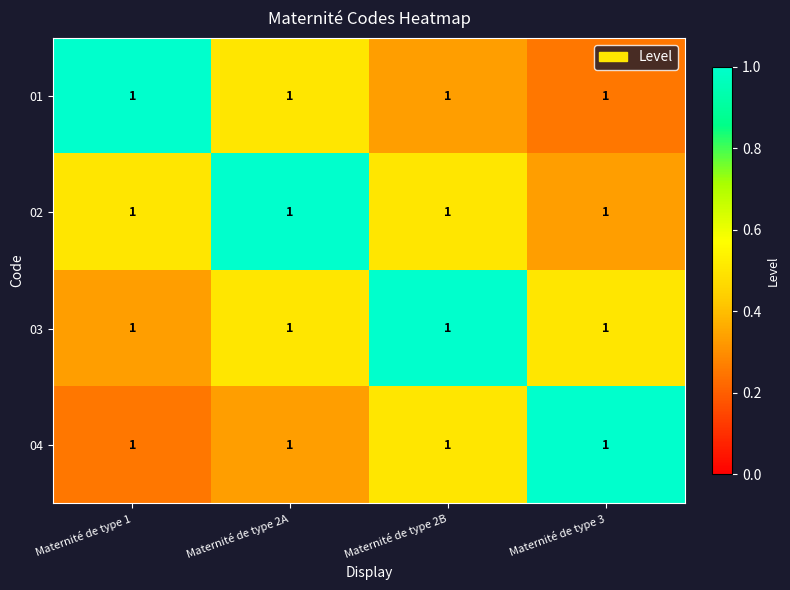

Reading left to right, what are all the values shown in this chart?

01: Maternité de type 1=1.0	Maternité de type 2A=1.0	Maternité de type 2B=1.0	Maternité de type 3=1.0
02: Maternité de type 1=1.0	Maternité de type 2A=1.0	Maternité de type 2B=1.0	Maternité de type 3=1.0
03: Maternité de type 1=1.0	Maternité de type 2A=1.0	Maternité de type 2B=1.0	Maternité de type 3=1.0
04: Maternité de type 1=1.0	Maternité de type 2A=1.0	Maternité de type 2B=1.0	Maternité de type 3=1.0